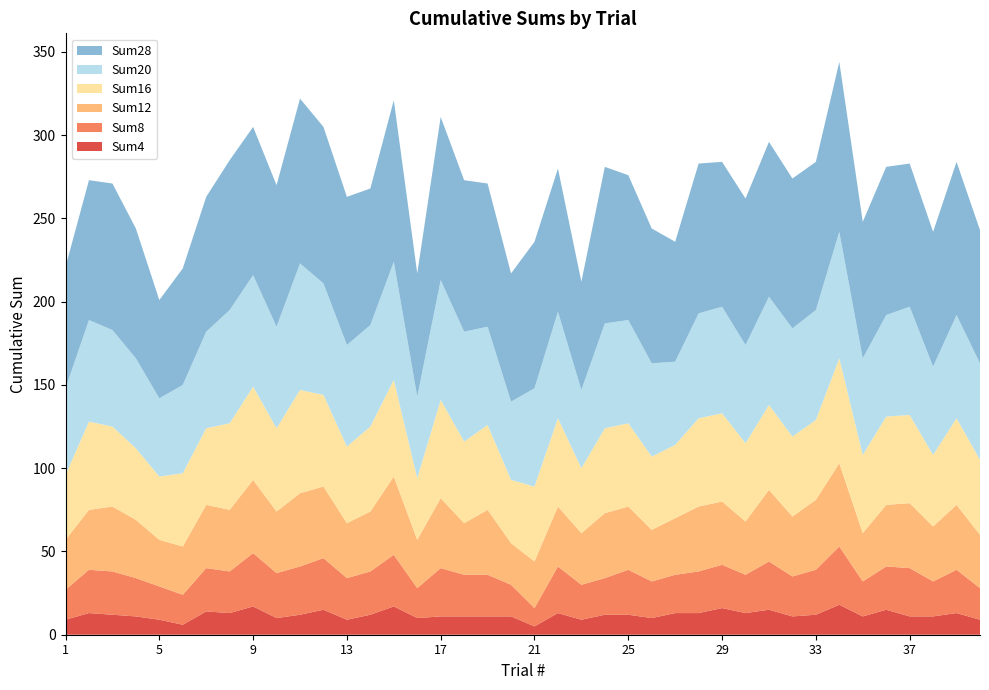

Reading right to left, list all the values displayed in this chart.

Sum4: 9	13	11	11	15	11	18	12	11	15	13	16	13	13	10	12	12	9	13	5	11	11	11	11	10	17	12	9	15	12	10	17	13	14	6	9	11	12	13	9
Sum8: 19	26	21	29	26	21	35	27	24	29	23	26	25	23	22	27	22	21	28	11	19	25	25	29	18	31	26	25	31	29	27	32	25	26	18	20	23	26	26	18
Sum12: 32	39	33	39	37	29	50	42	36	43	32	38	39	34	31	38	39	31	36	28	25	39	31	42	29	47	36	33	43	44	37	44	37	38	29	28	35	39	36	30
Sum16: 45	52	43	53	53	47	63	48	48	51	47	53	53	44	44	50	51	39	53	45	38	51	49	59	37	58	51	46	55	62	50	56	52	46	44	38	43	48	53	39
Sum20: 58	62	53	65	61	58	76	66	65	65	59	64	63	50	56	62	63	47	64	59	47	59	66	72	49	71	61	61	67	76	61	67	68	58	53	47	54	58	61	52
Sum28: 80	92	81	86	89	82	102	89	90	93	88	87	90	72	81	87	94	65	86	88	77	86	91	98	74	97	82	89	94	99	85	89	90	81	70	59	78	88	84	73